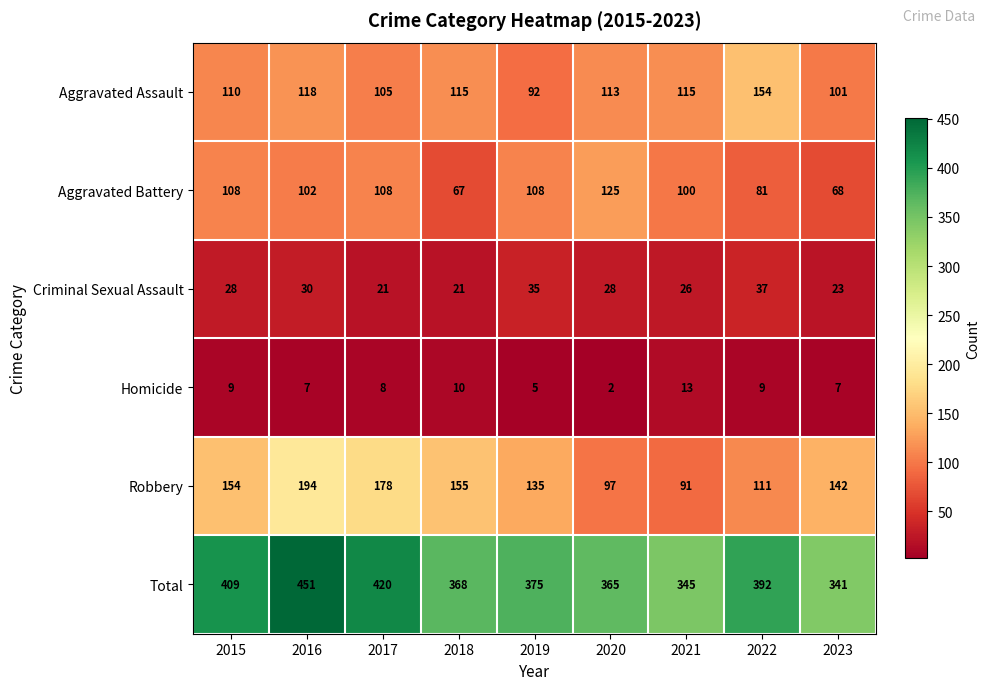

What is the minimum value shown in the chart?

2